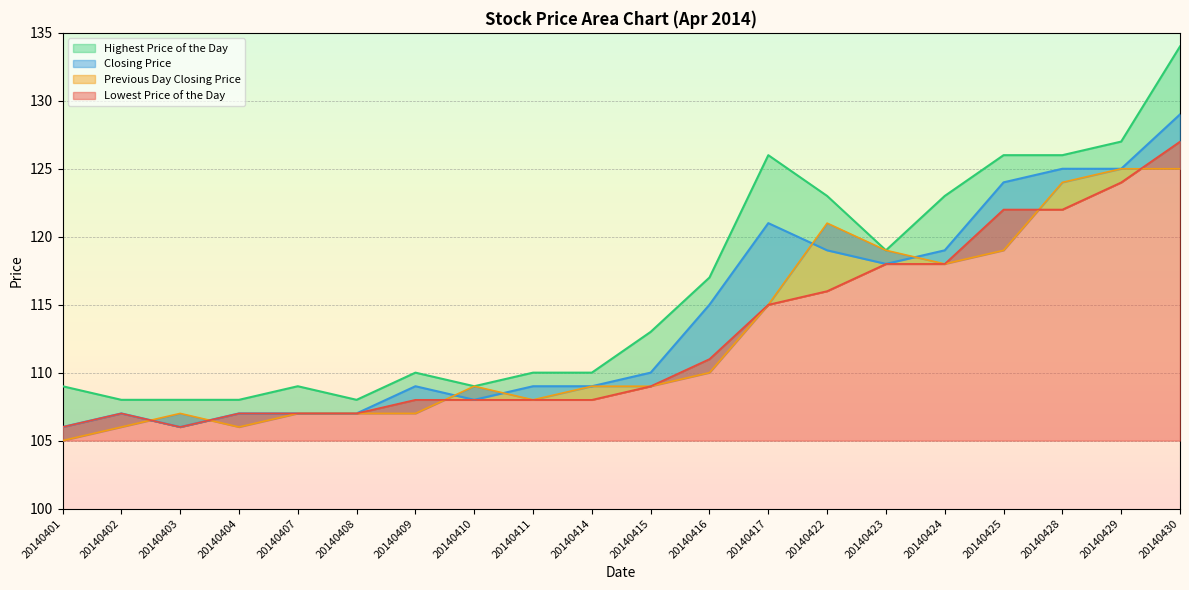

Reading right to left, extract all data points from this chart.

Lowest Price of the Day: 127	124	122	122	118	118	116	115	111	109	108	108	108	108	107	107	107	106	107	106
Highest Price of the Day: 134	127	126	126	123	119	123	126	117	113	110	110	109	110	108	109	108	108	108	109
Closing Price: 129	125	125	124	119	118	119	121	115	110	109	109	108	109	107	107	107	106	107	106
Previous Day Closing Price: 125	125	124	119	118	119	121	115	110	109	109	108	109	107	107	107	106	107	106	105